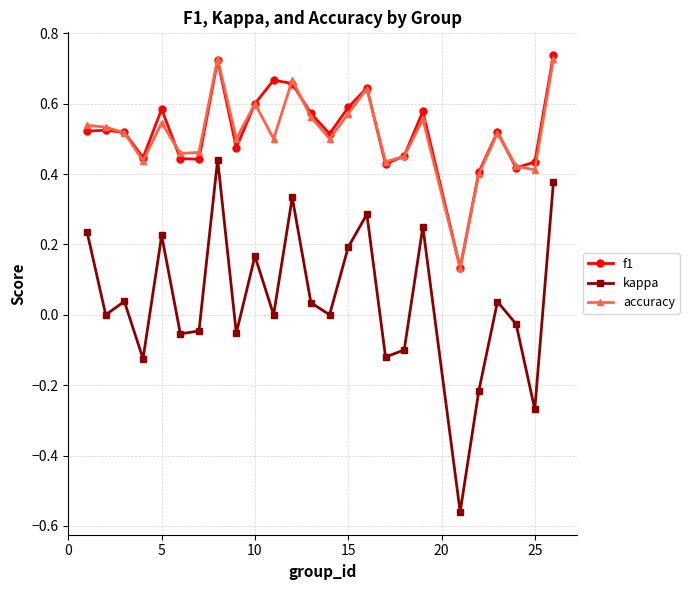

Which series has the largest range (max minus min)?

kappa